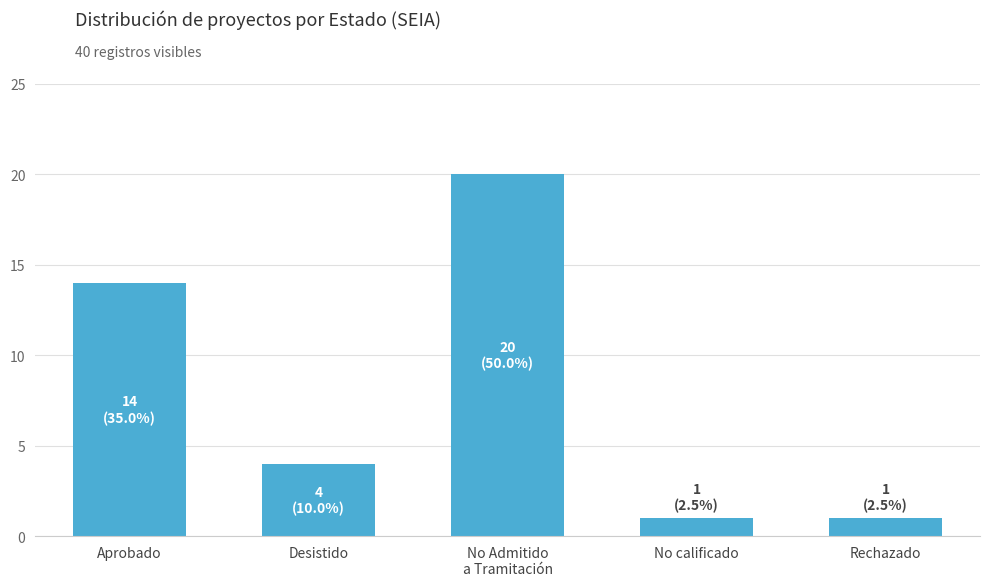

What is the approximate value at Desistido, to the nearest 5?

5